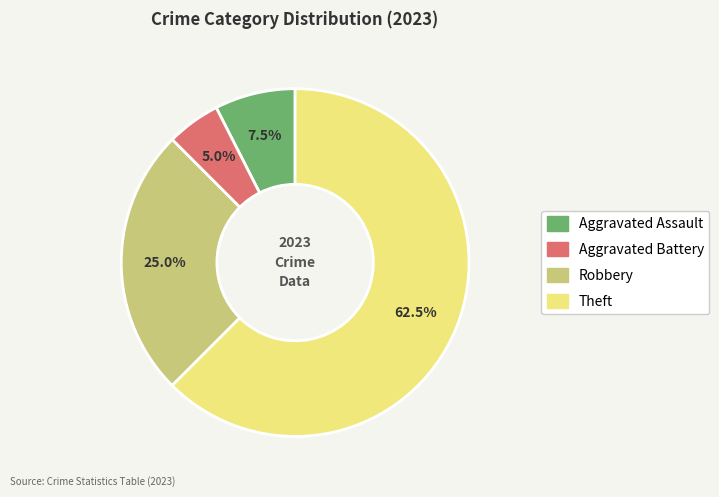

Between Aggravated Assault and Theft, which is larger?

Theft